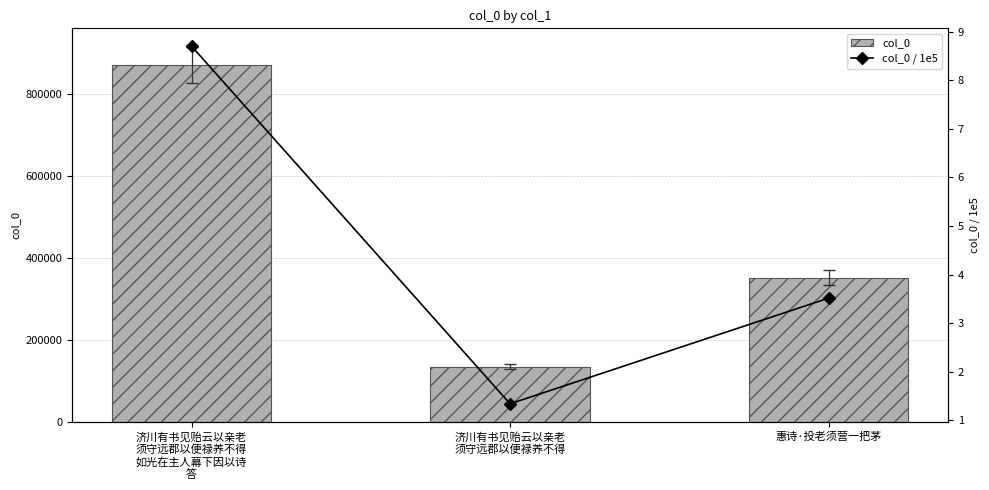

What is the difference between the maximum and second lowest values in the col_0 series?

518616.0